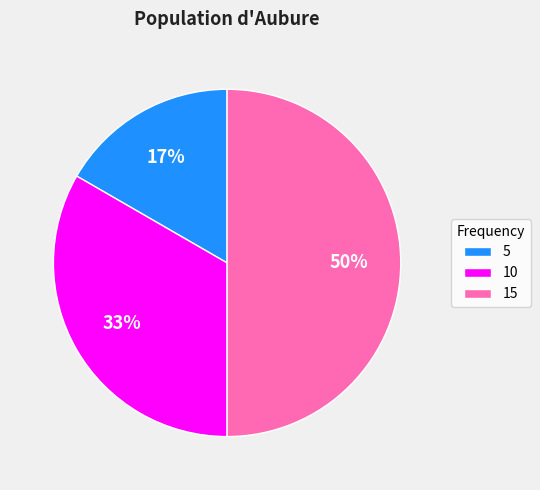

Which slice is the largest?

15